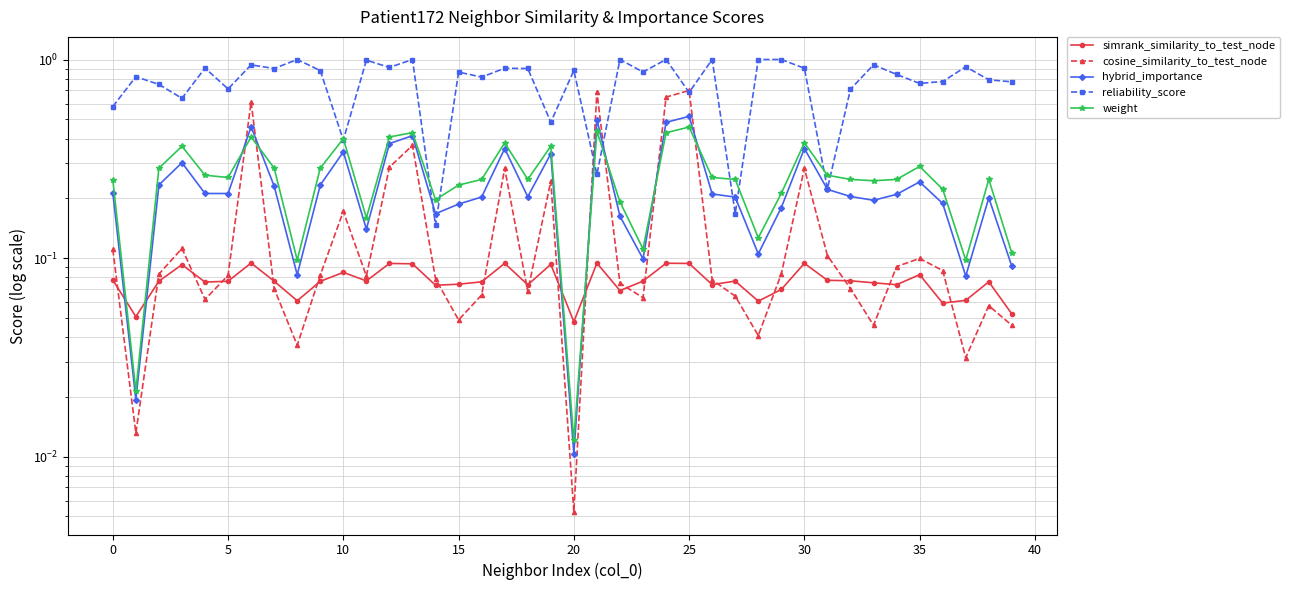

Is it true that reliability_score equals 1.0 at 13?

True